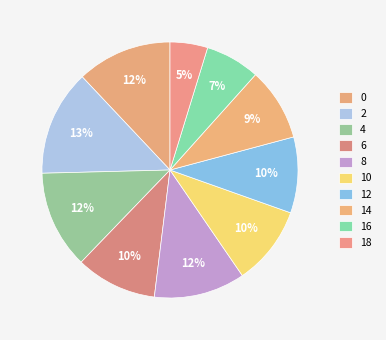

Is 12 the majority of the pie?

No